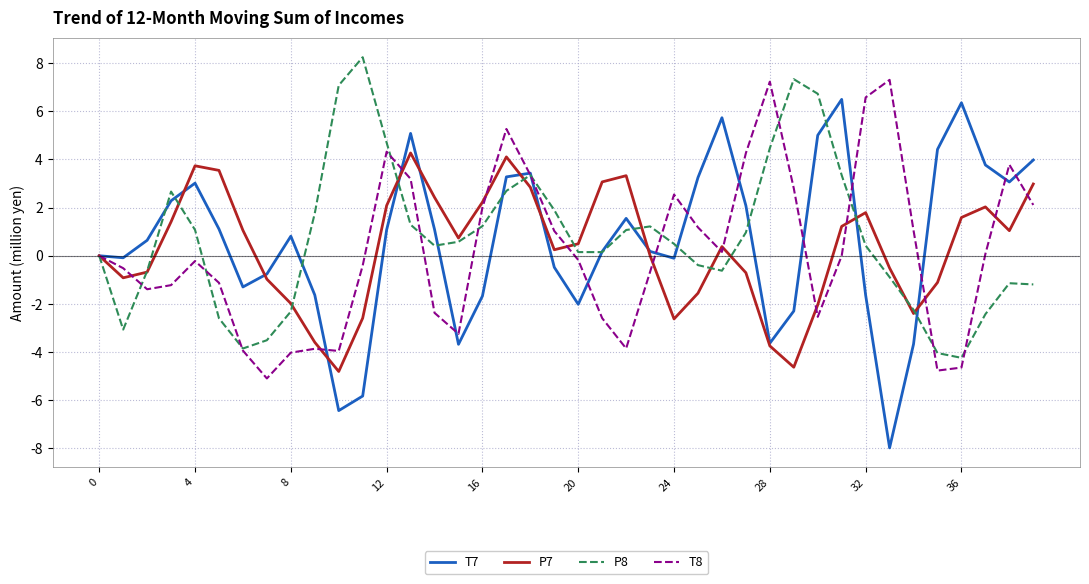

What is the maximum value for P8?

8.2